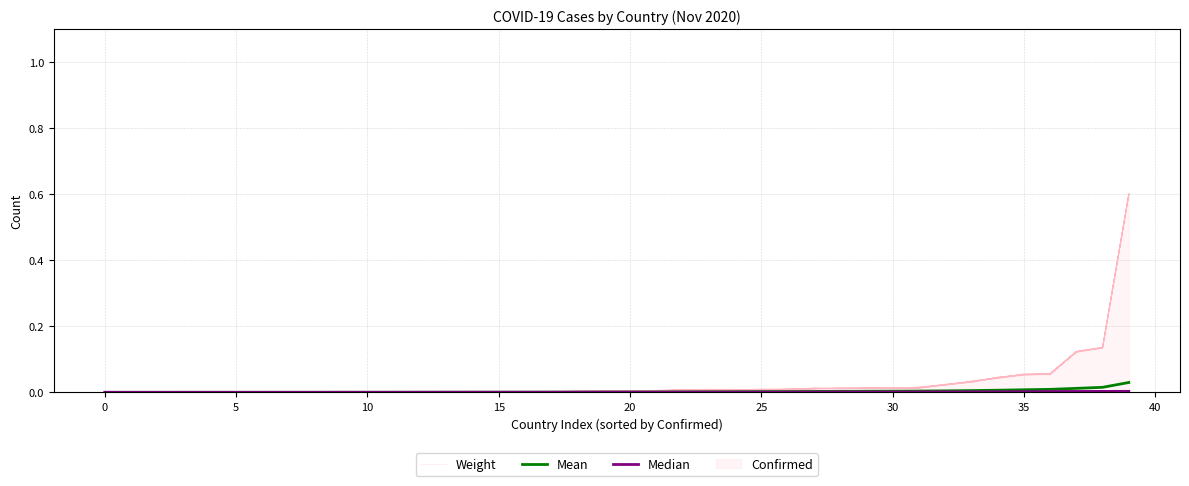

What is the label of the 34th point from the left?

33